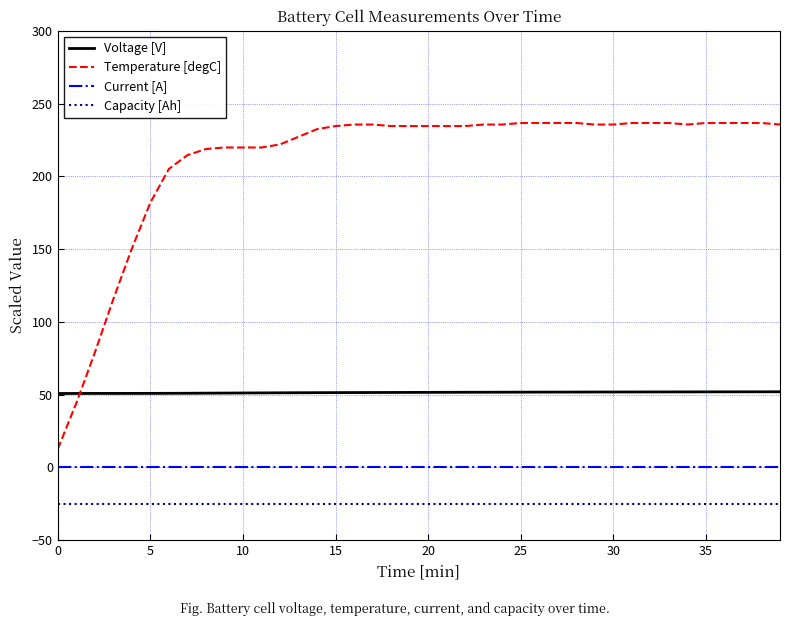

Does the chart display data point markers on the line(s)?

No